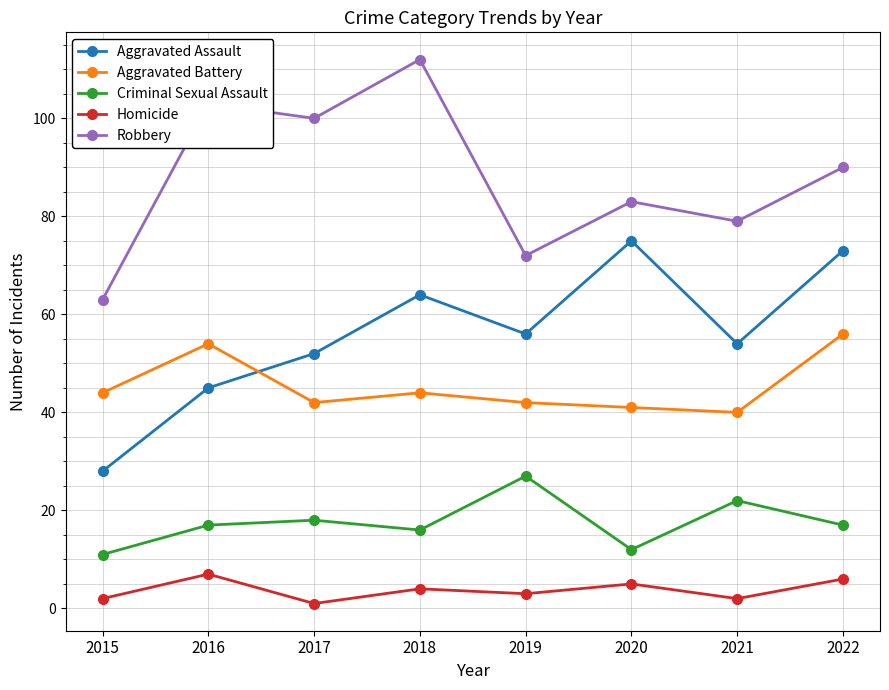

Count the number of data series in this chart.

5